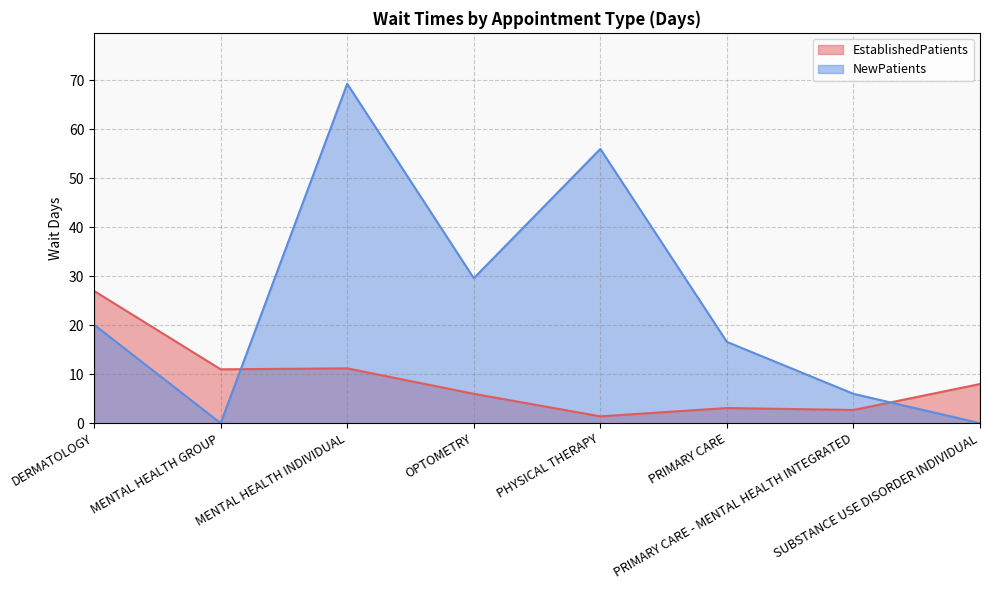

Is the value of EstablishedPatients at PRIMARY CARE greater than the value of NewPatients at PRIMARY CARE - MENTAL HEALTH INTEGRATED?

No